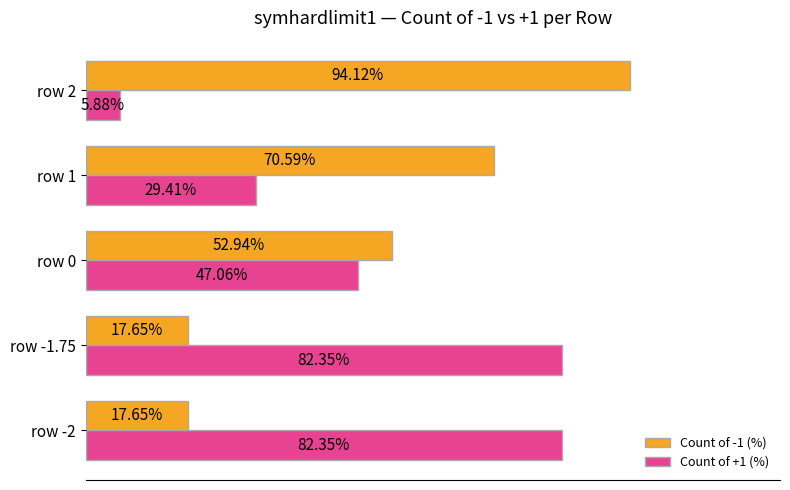

Is the value of Count of +1 (%) at row 1 greater than the value of Count of -1 (%) at row 2?

No